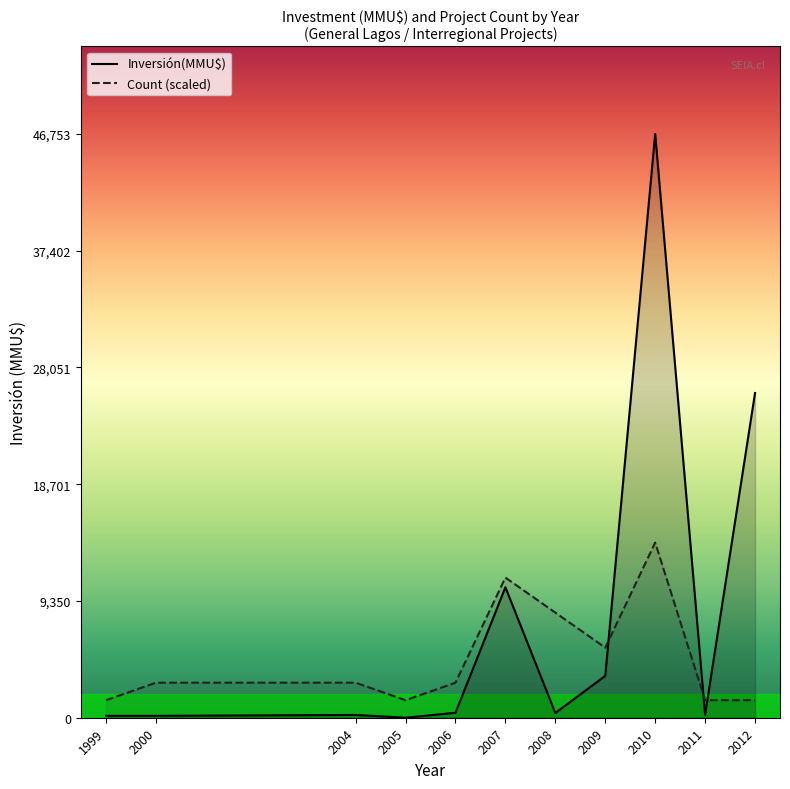

What are all the series names shown in the legend?

Inversión(MMU$), Count (scaled)